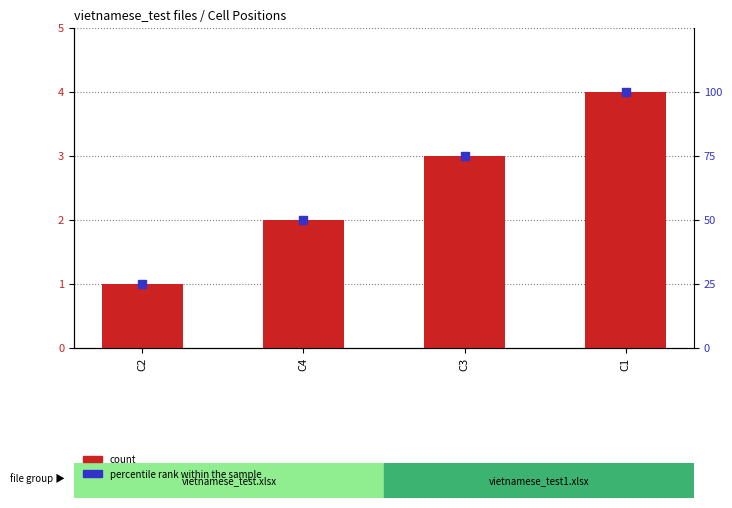

Which series contains the highest Y value?

percentile rank within the sample